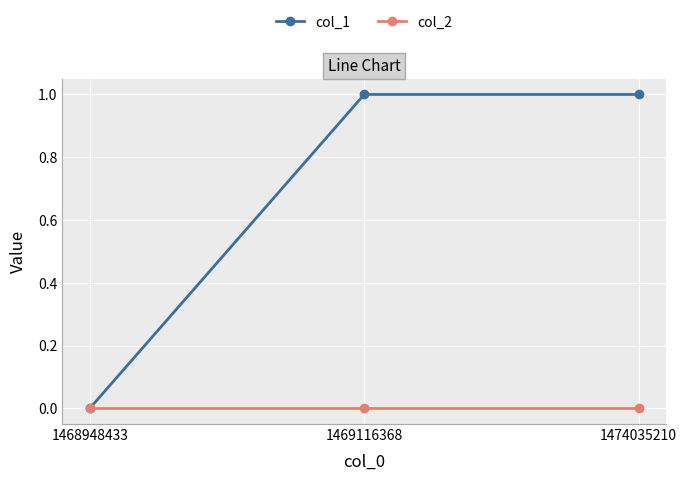

Reading left to right, list all the values displayed in this chart.

col_1: 0	1	1
col_2: 0	0	0